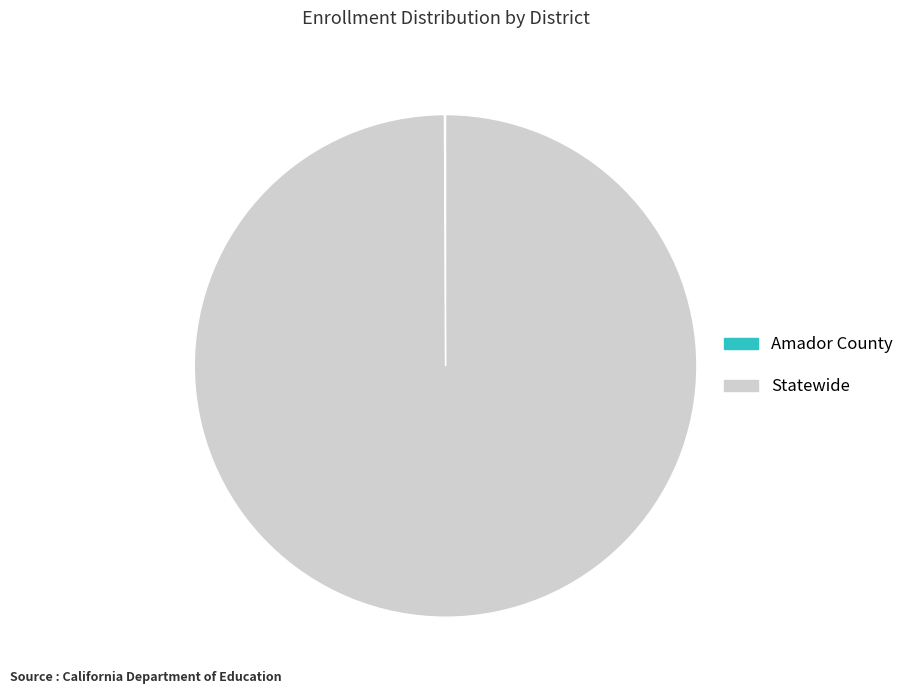

Which slice is the largest?

Statewide